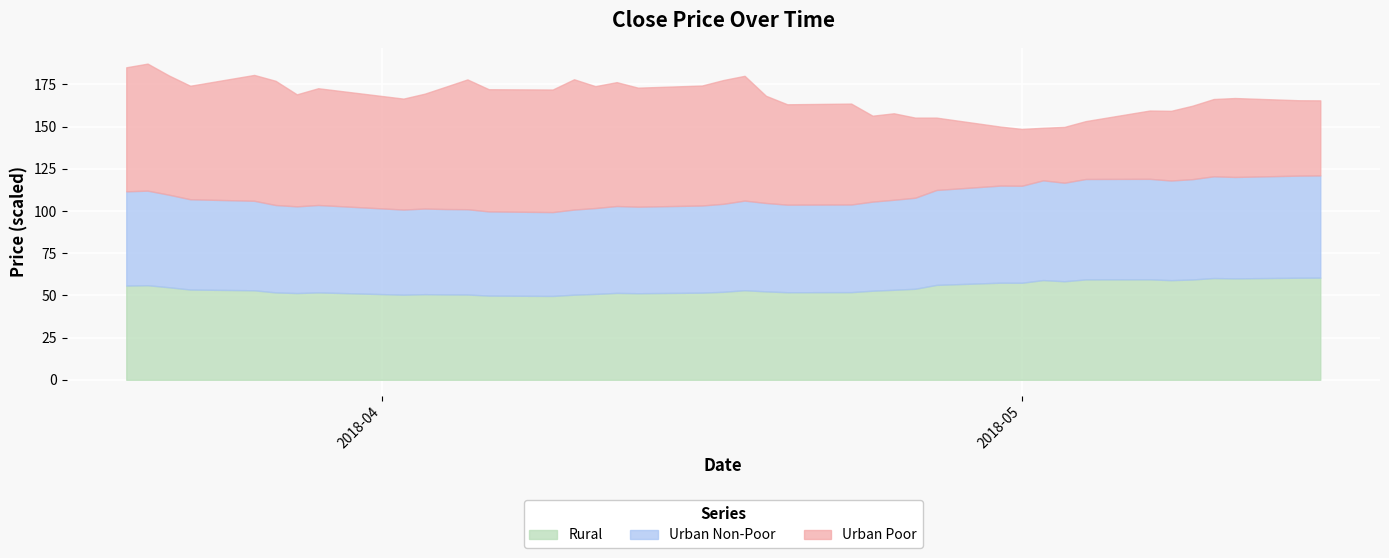

True or false: close2 and close1 intersect in this chart.

False